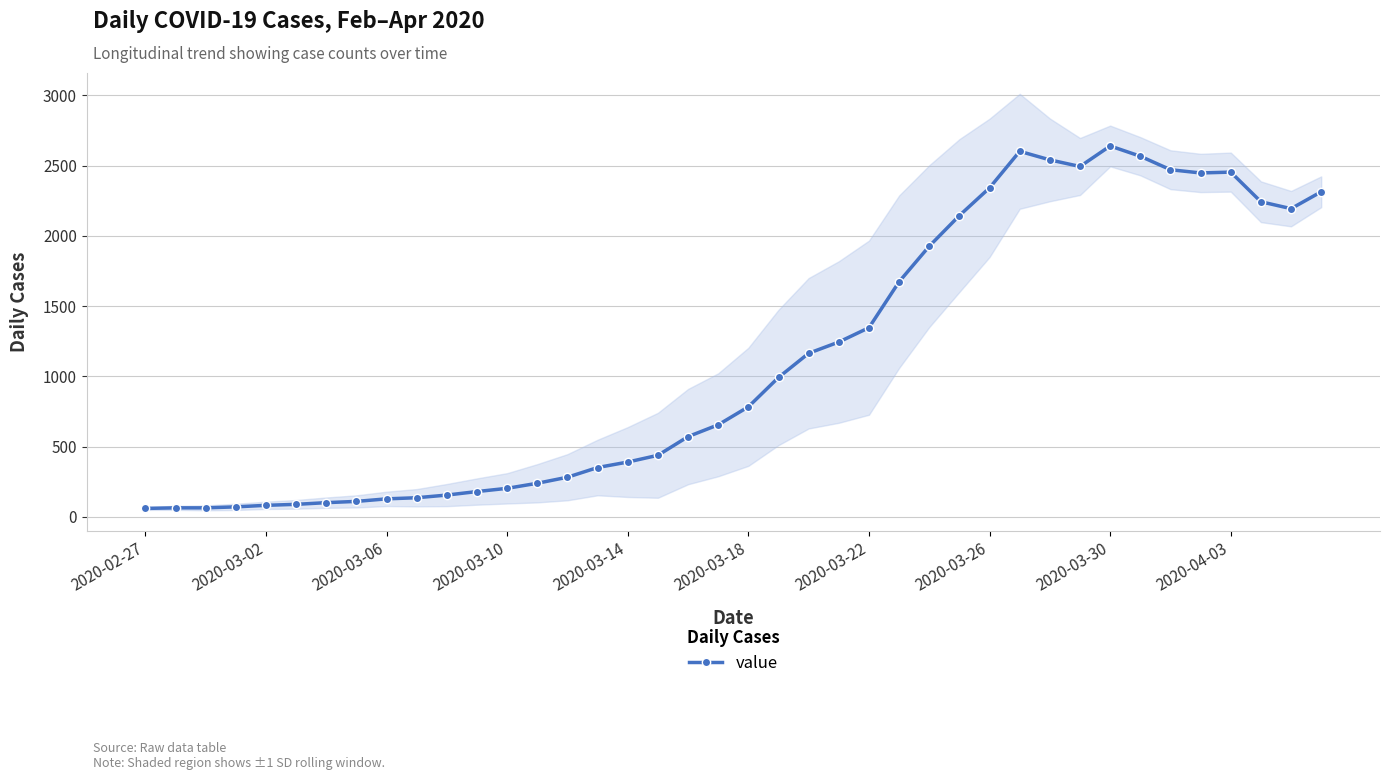

True or false: value has more than 1 points higher than both neighbors.

True